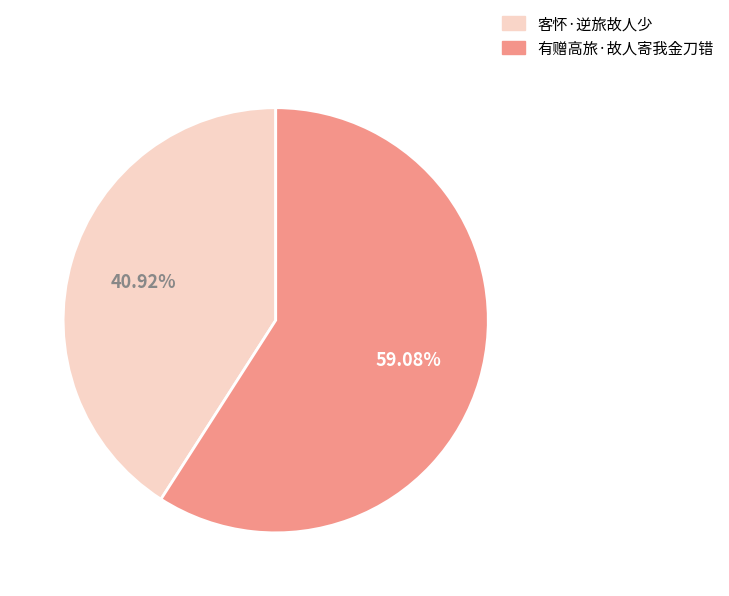

Rank the categories by value from highest to lowest.

有赠高旅·故人寄我金刀错, 客怀·逆旅故人少